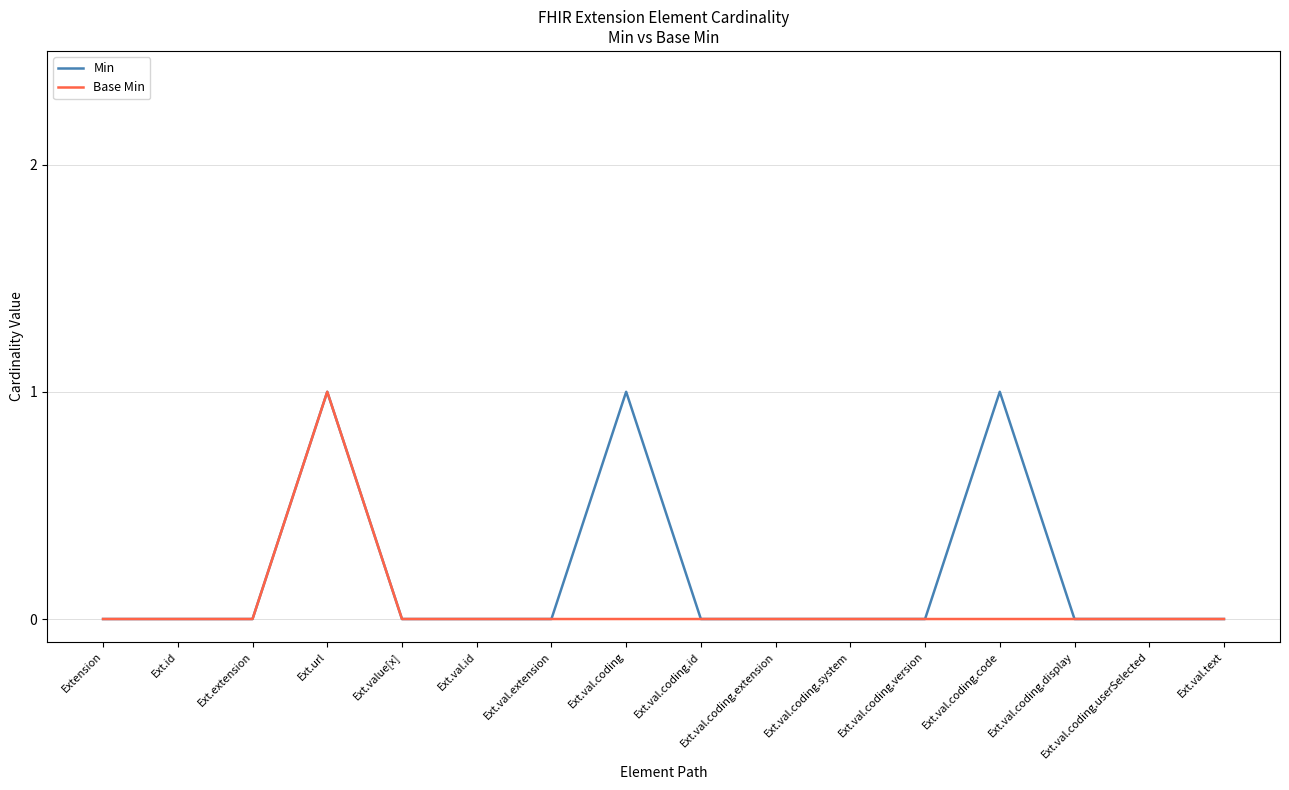

True or false: Base Min has a value of 0 at Ext.id.

True